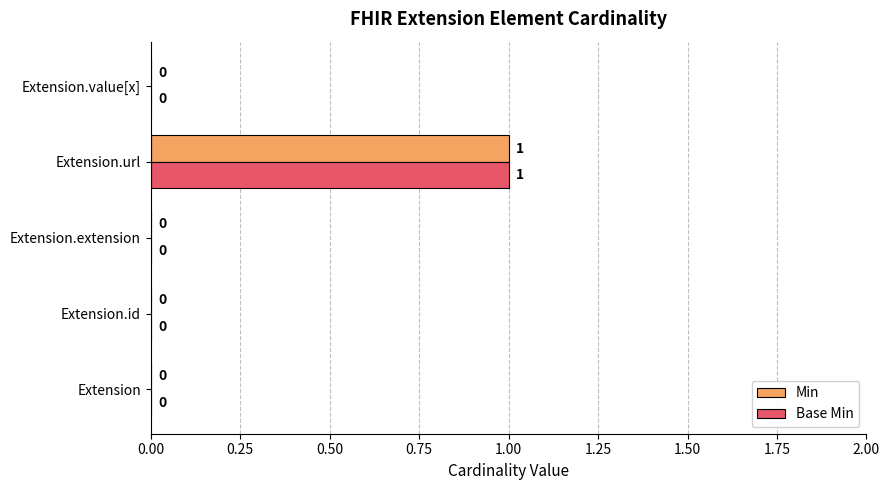

How many Min values are between 0 and 1?

5